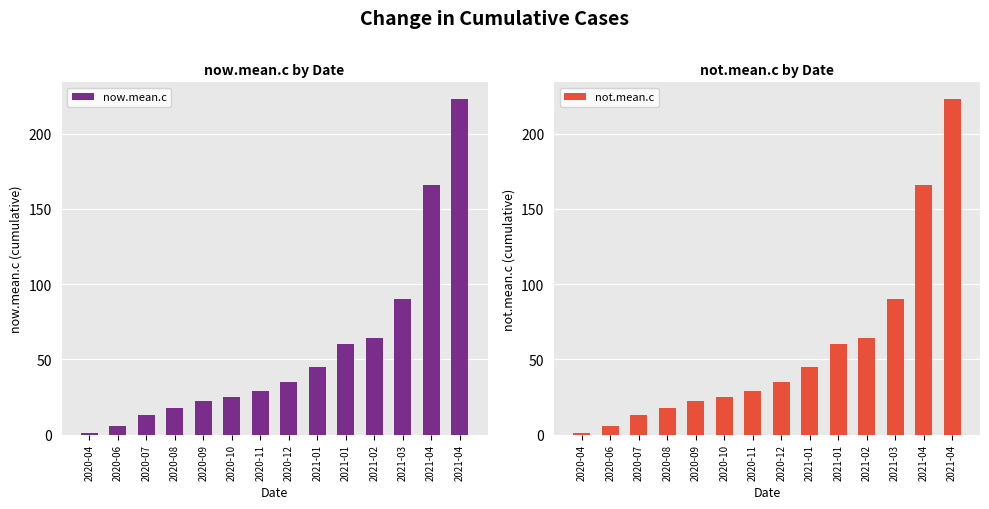

What is the smallest value displayed?

1